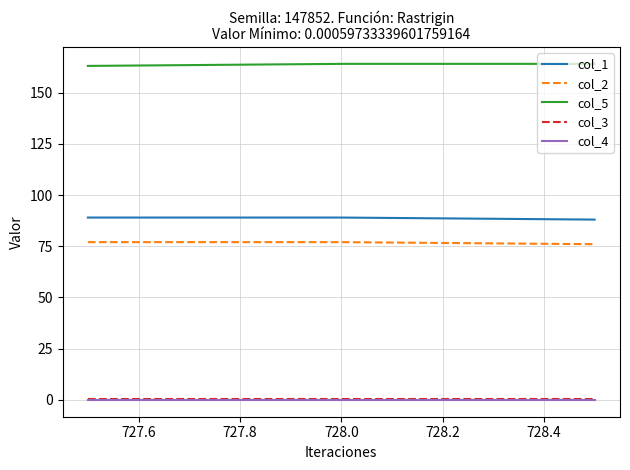

Which series has the largest total across all categories?

col_5